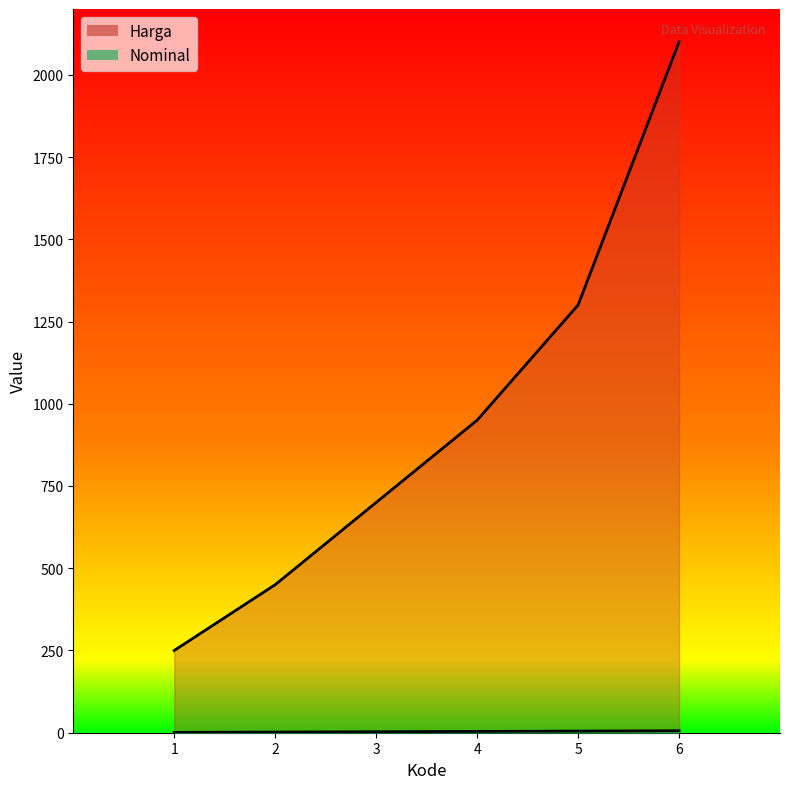

True or false: Harga and Nominal intersect in this chart.

False